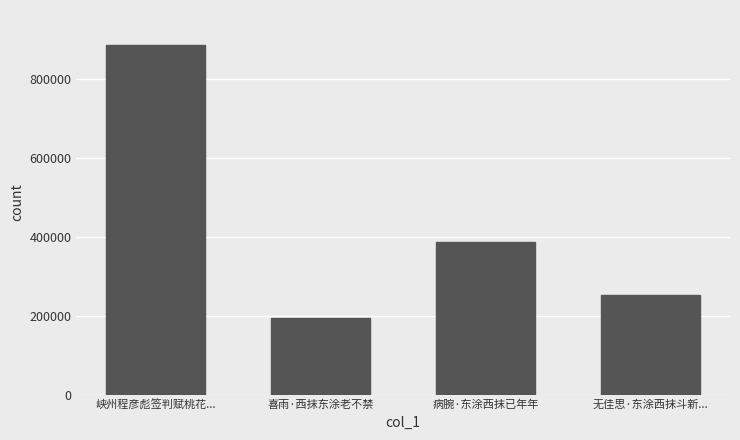

Which label corresponds to the largest value in the chart?

峡州程彦彪签判赋桃花...